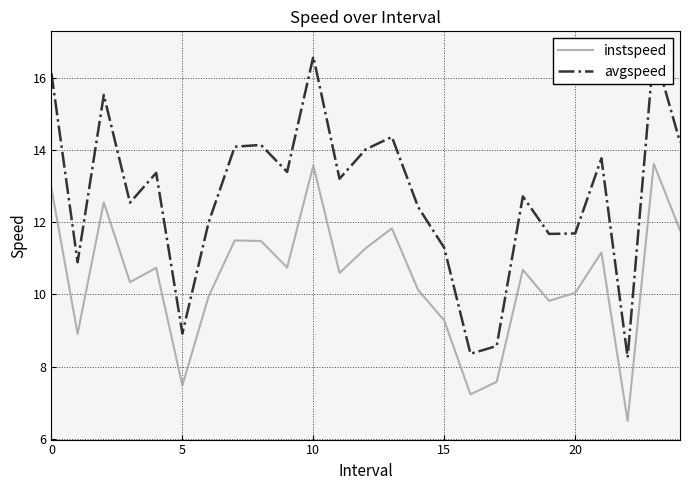

Reading left to right, transcribe all the data shown in this chart.

instspeed: 12.9	8.9	12.6	10.3	10.7	7.5	9.9	11.5	11.5	10.7	13.6	10.6	11.3	11.8	10.1	9.3	7.2	7.6	10.7	9.8	10.0	11.2	6.5	13.6	11.8
avgspeed: 16.1	10.9	15.5	12.5	13.4	8.9	12.0	14.1	14.1	13.4	16.6	13.2	14.0	14.4	12.4	11.3	8.4	8.6	12.7	11.7	11.7	13.8	8.2	16.8	14.2